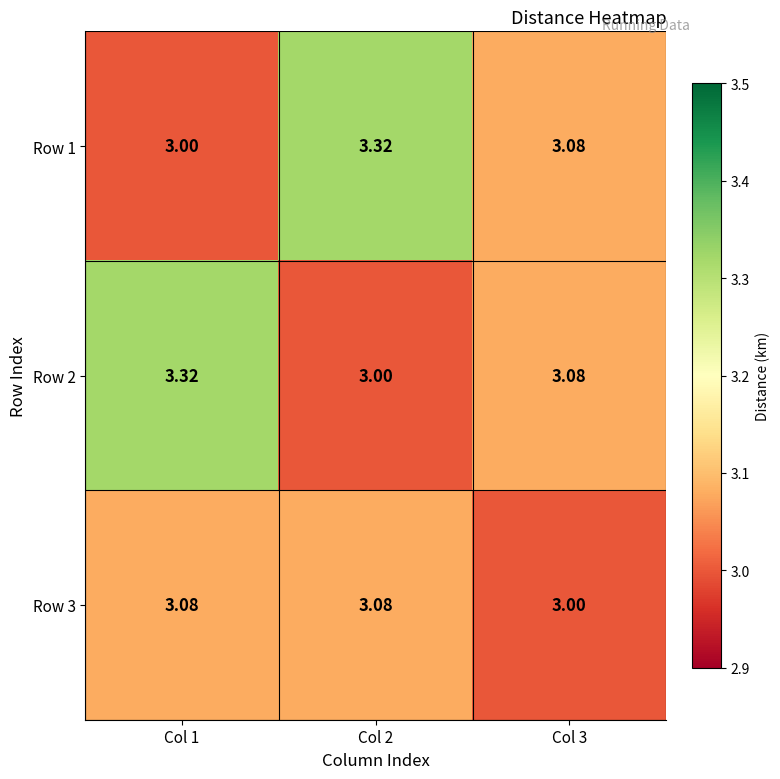

What is the smallest value displayed?

3.0